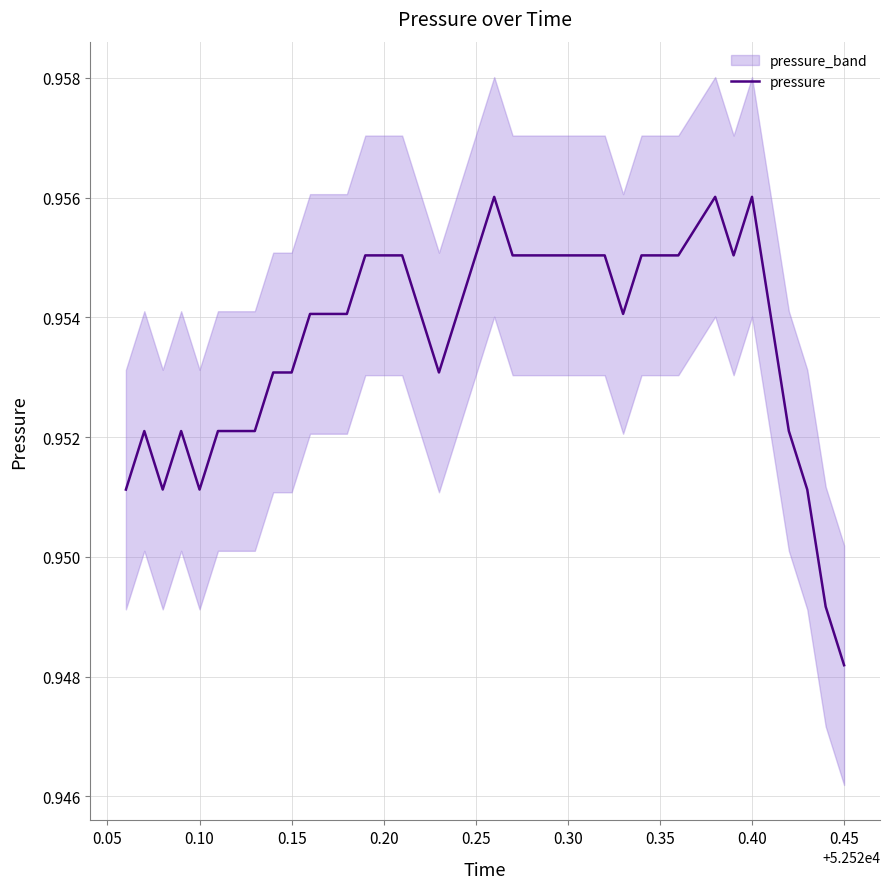

True or false: there are more than 0 points higher than both neighbors.

True